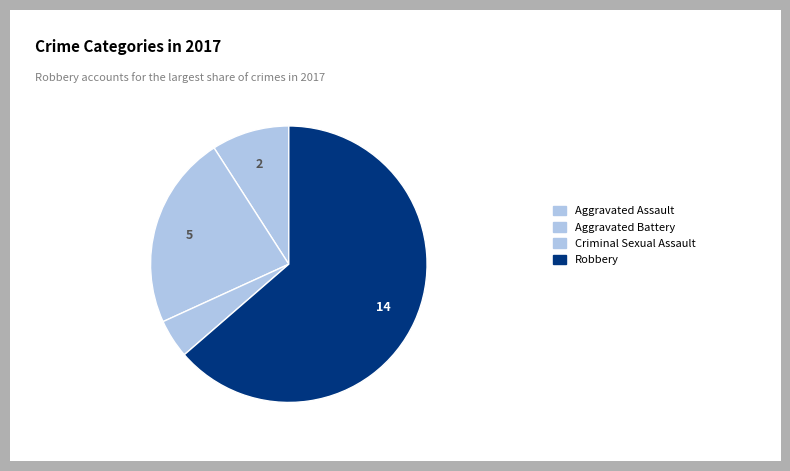

How many segments does this pie chart have?

4